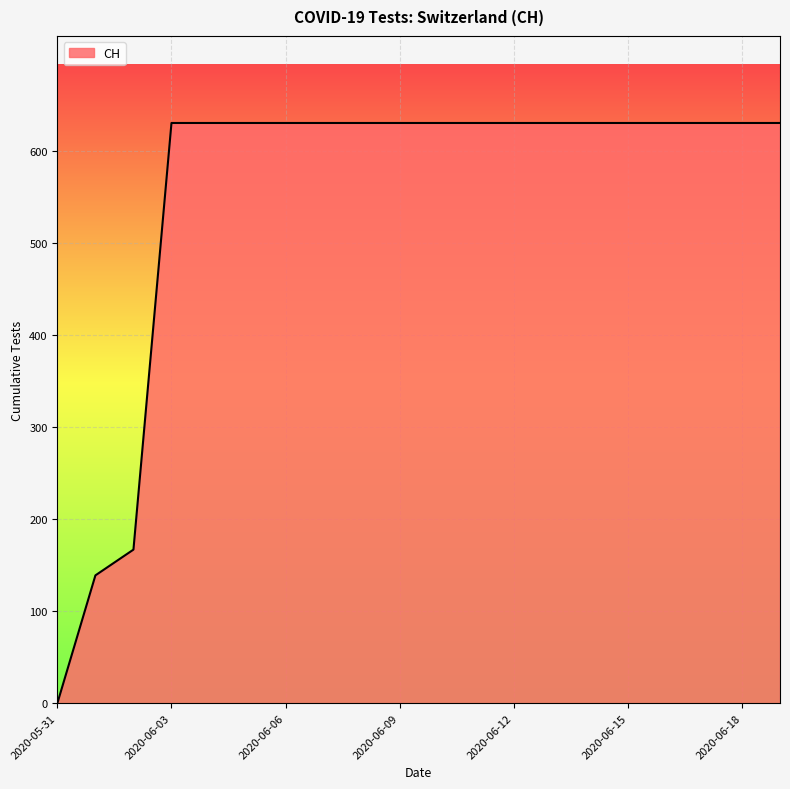

What is the difference between the second highest and second lowest values?

492